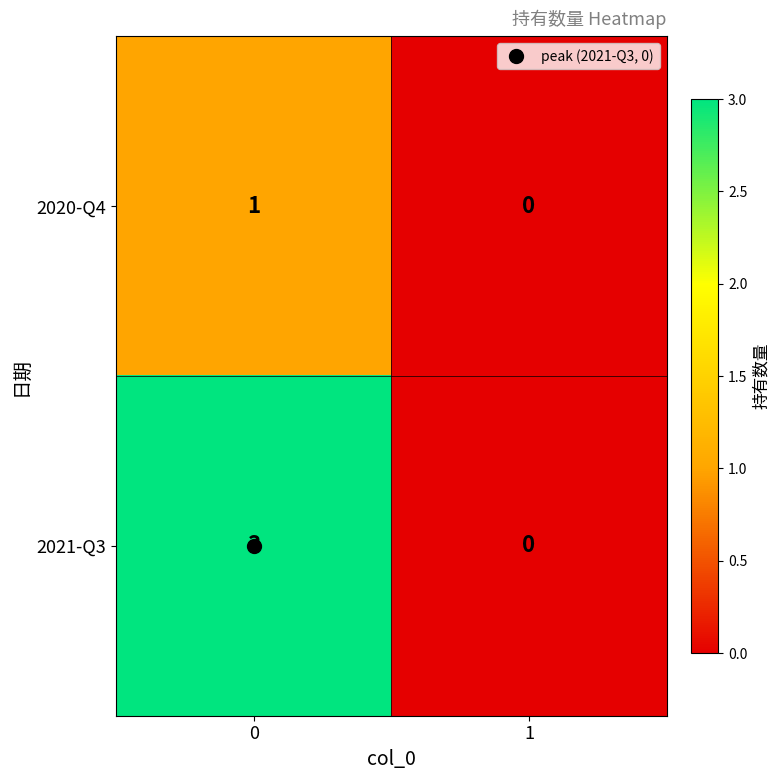

True or false: 2021-Q3 has a value of 2 at 0.

False